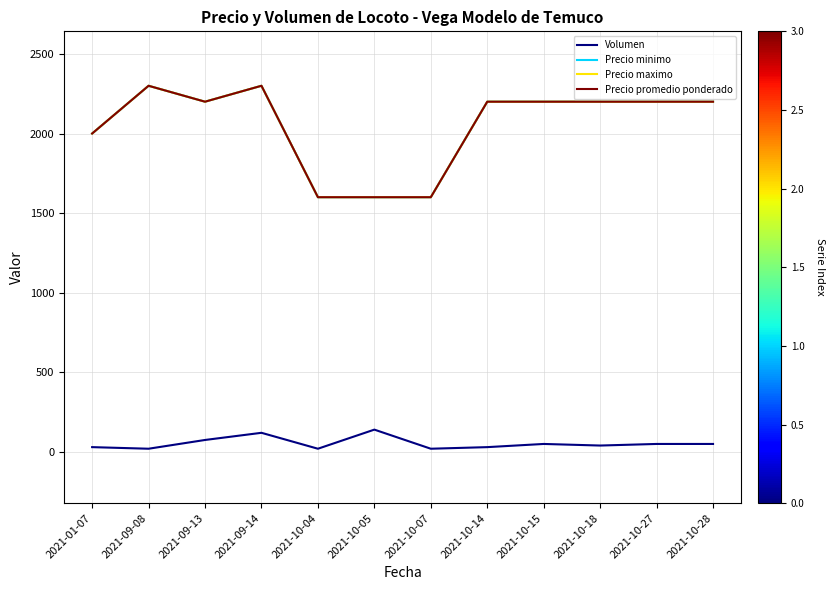

Rank the categories by Precio promedio ponderado value from lowest to highest.

2021-10-04, 2021-10-05, 2021-10-07, 2021-01-07, 2021-09-13, 2021-10-14, 2021-10-15, 2021-10-18, 2021-10-27, 2021-10-28, 2021-09-08, 2021-09-14